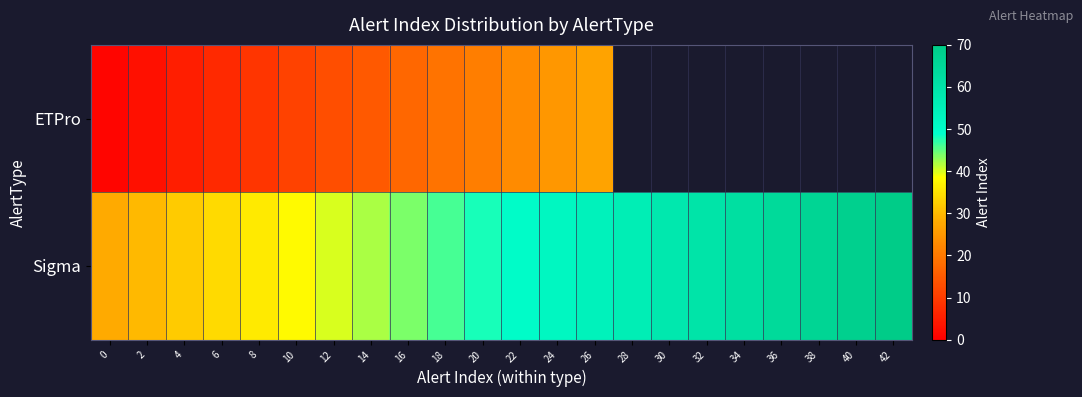

The Sigma series shows 14.2 at 4. True or false?

False